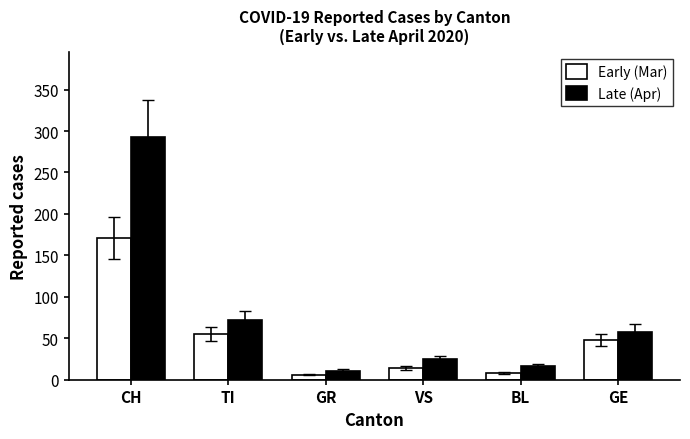

What is the difference between the Early (Mar) values at VS and GR?

8